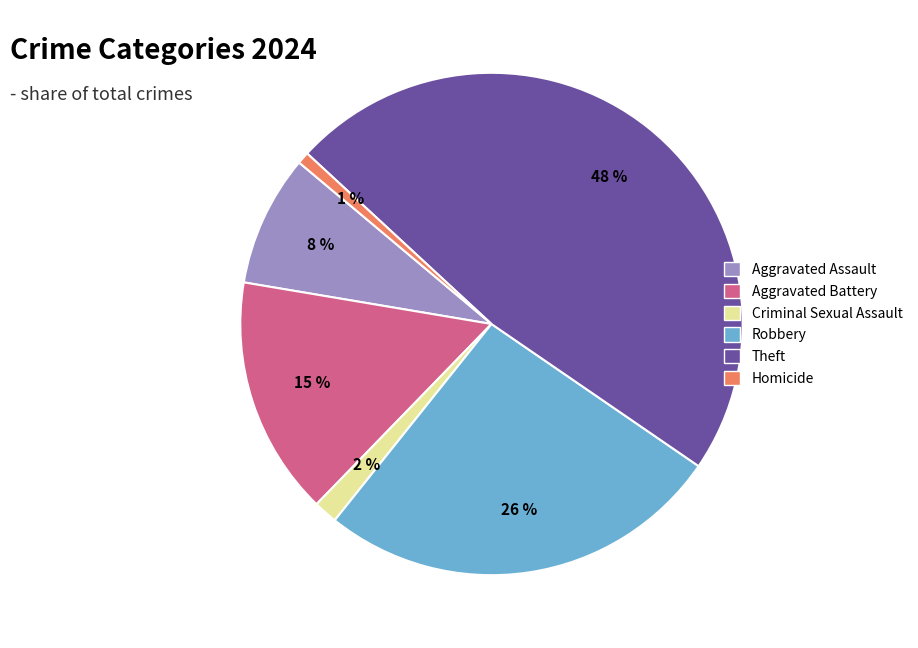

The Aggravated Battery slice represents 15% of the pie. True or false?

True